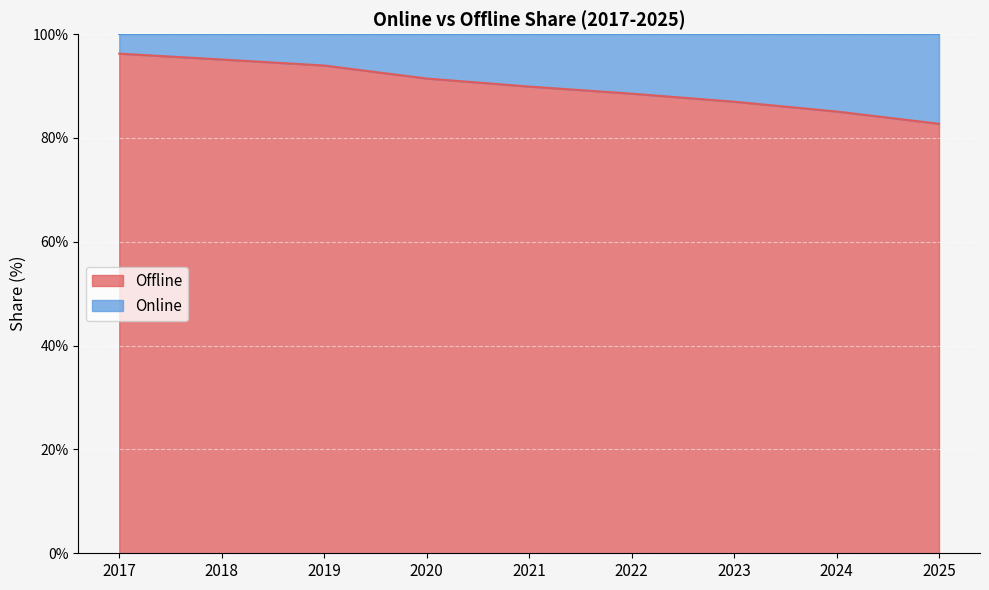

Is it true that Offline equals 89.9 at 2021?

True